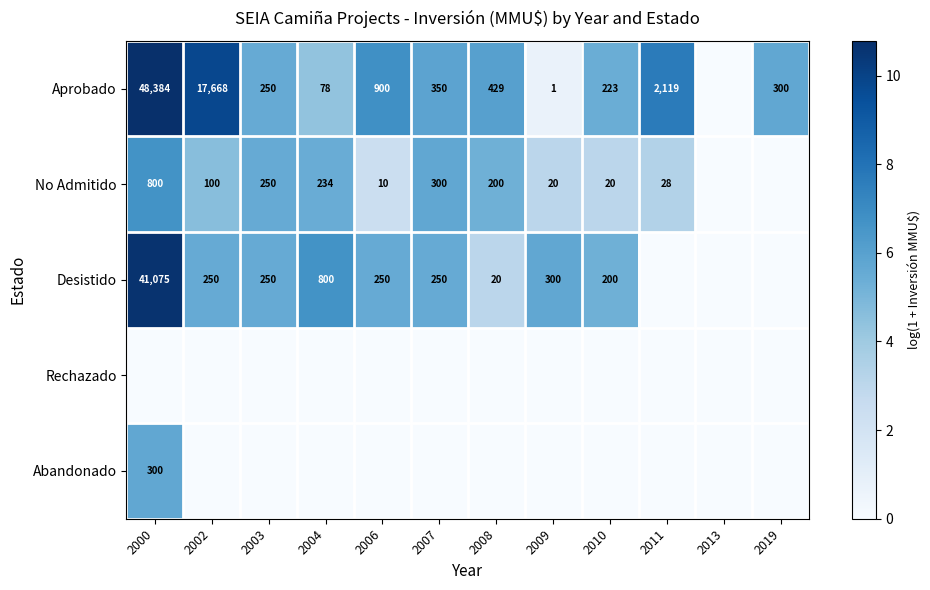

Count the number of data series in this chart.

5